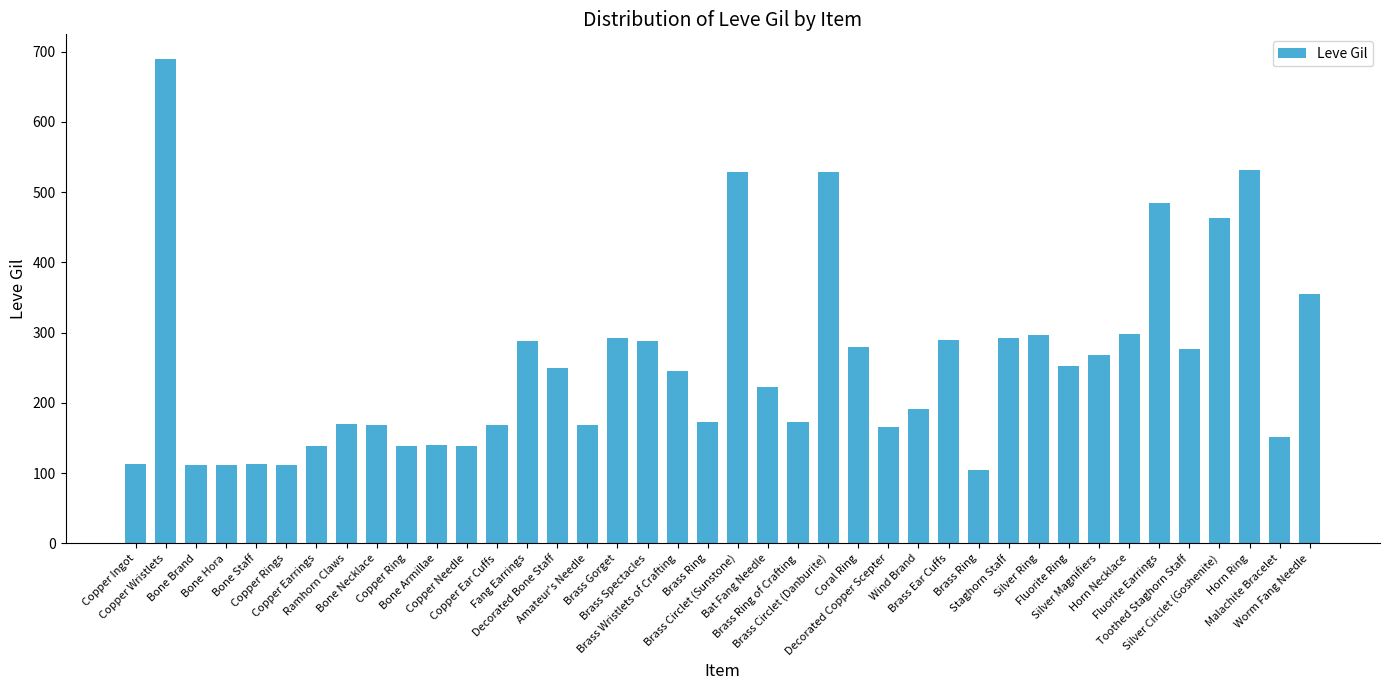

Rank the categories by value from lowest to highest.

Brass Ring, Bone Brand, Bone Hora, Copper Rings, Copper Ingot, Bone Staff, Copper Earrings, Copper Ring, Copper Needle, Bone Armillae, Malachite Bracelet, Decorated Copper Scepter, Copper Ear Cuffs, Amateur's Needle, Bone Necklace, Ramhorn Claws, Brass Ring, Brass Ring of Crafting, Wind Brand, Bat Fang Needle, Brass Wristlets of Crafting, Decorated Bone Staff, Fluorite Ring, Silver Magnifiers, Toothed Staghorn Staff, Coral Ring, Fang Earrings, Brass Spectacles, Brass Ear Cuffs, Staghorn Staff, Brass Gorget, Silver Ring, Horn Necklace, Worm Fang Needle, Silver Circlet (Goshenite), Fluorite Earrings, Brass Circlet (Sunstone), Brass Circlet (Danburite), Horn Ring, Copper Wristlets